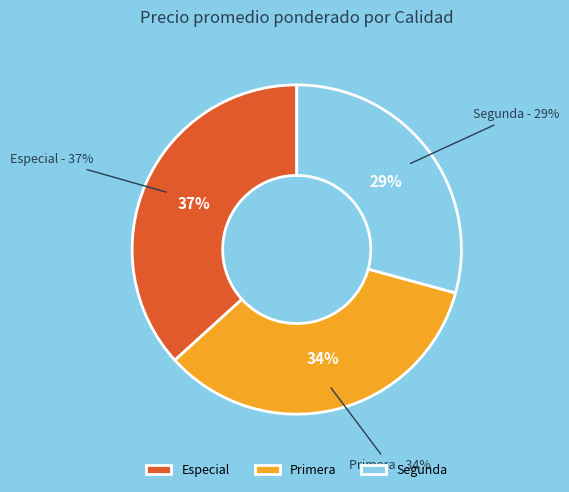

To the nearest percent, what percentage of the pie is Primera?

34%